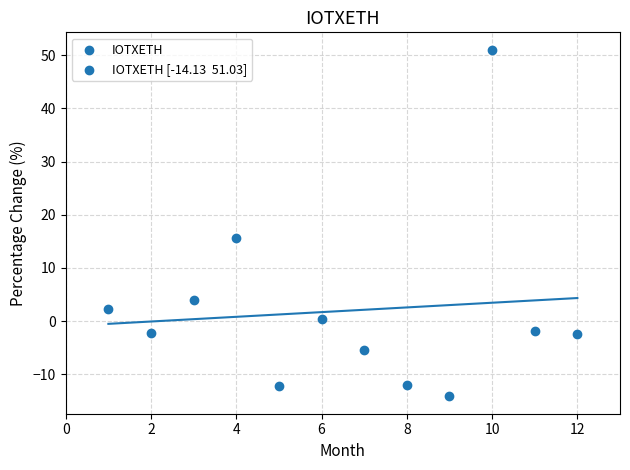

What is the range of Y values (max minus min)?

65.2